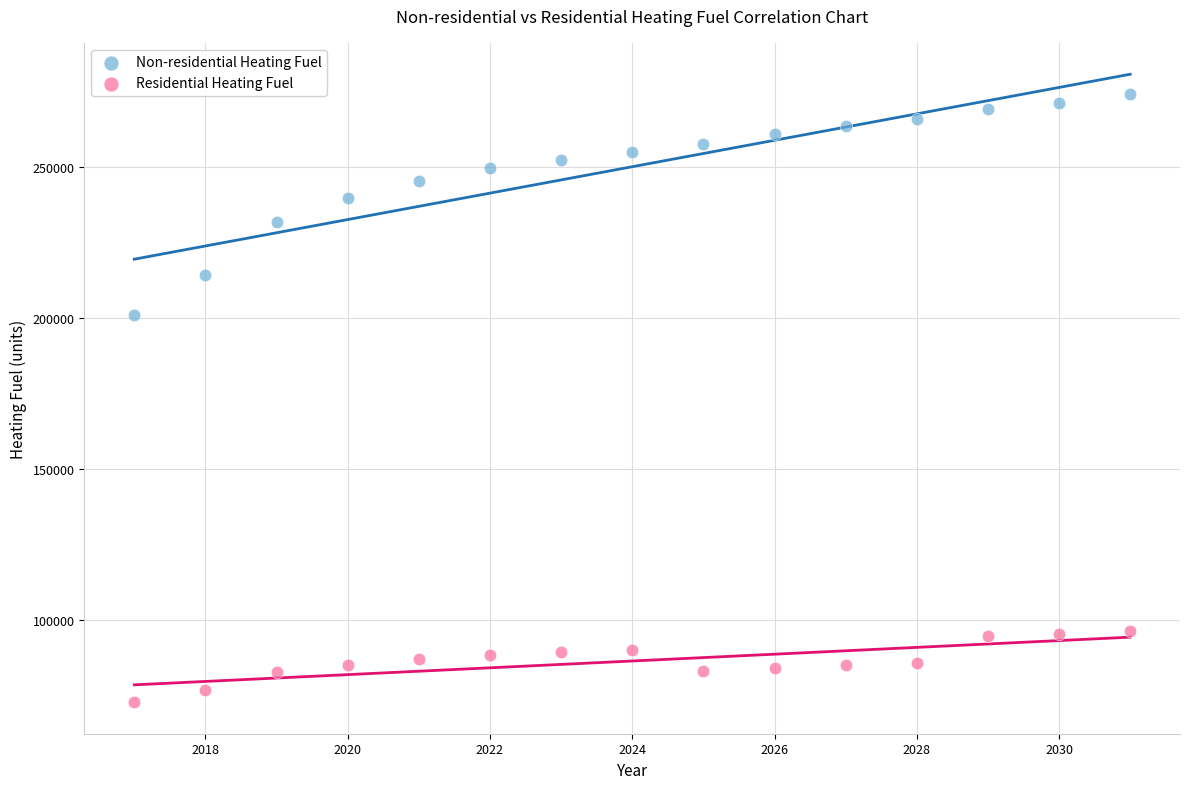

Which series has the largest Y range (max minus min)?

Non-residential Heating Fuel